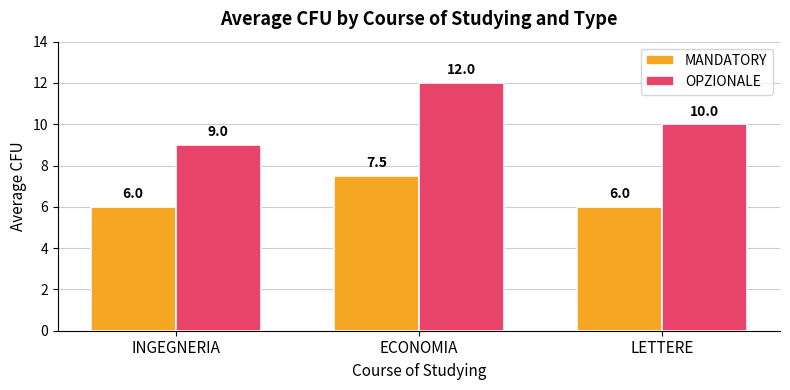

What is the total value across all series at INGEGNERIA?

15.0